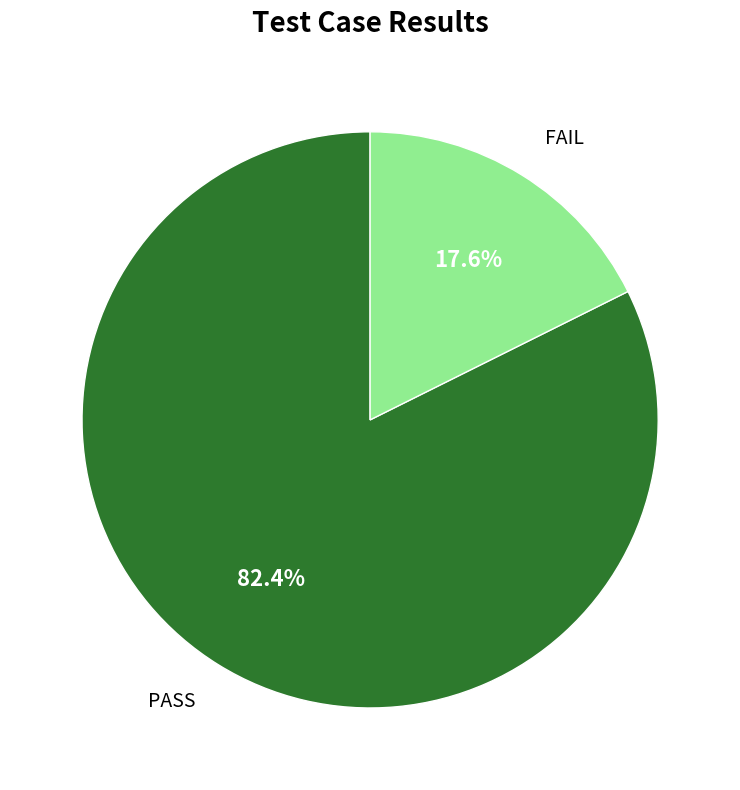

To the nearest percent, what portion does FAIL represent?

18%